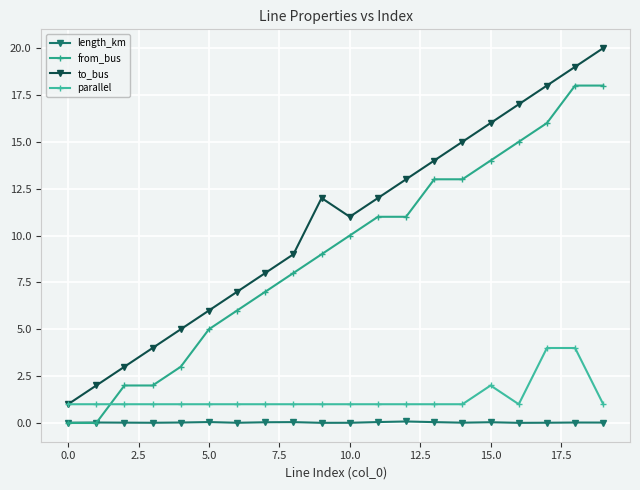

Does the chart have visible grid lines?

Yes